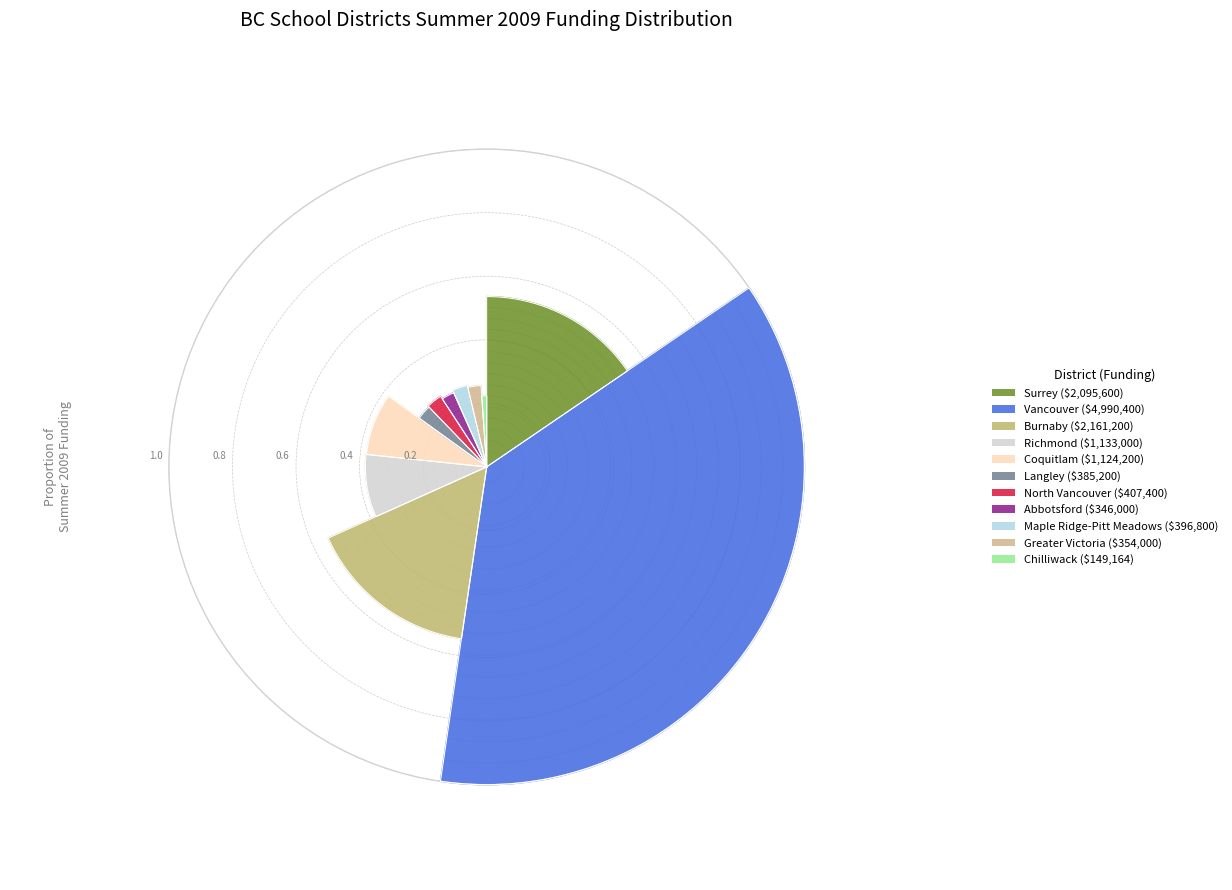

Is the sum of Burnaby and Abbotsford greater than half?

No